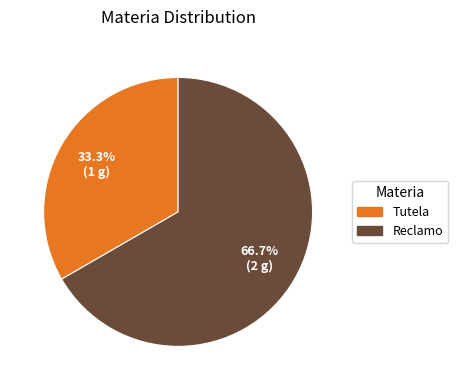

What is the largest slice in the pie chart?

Reclamo